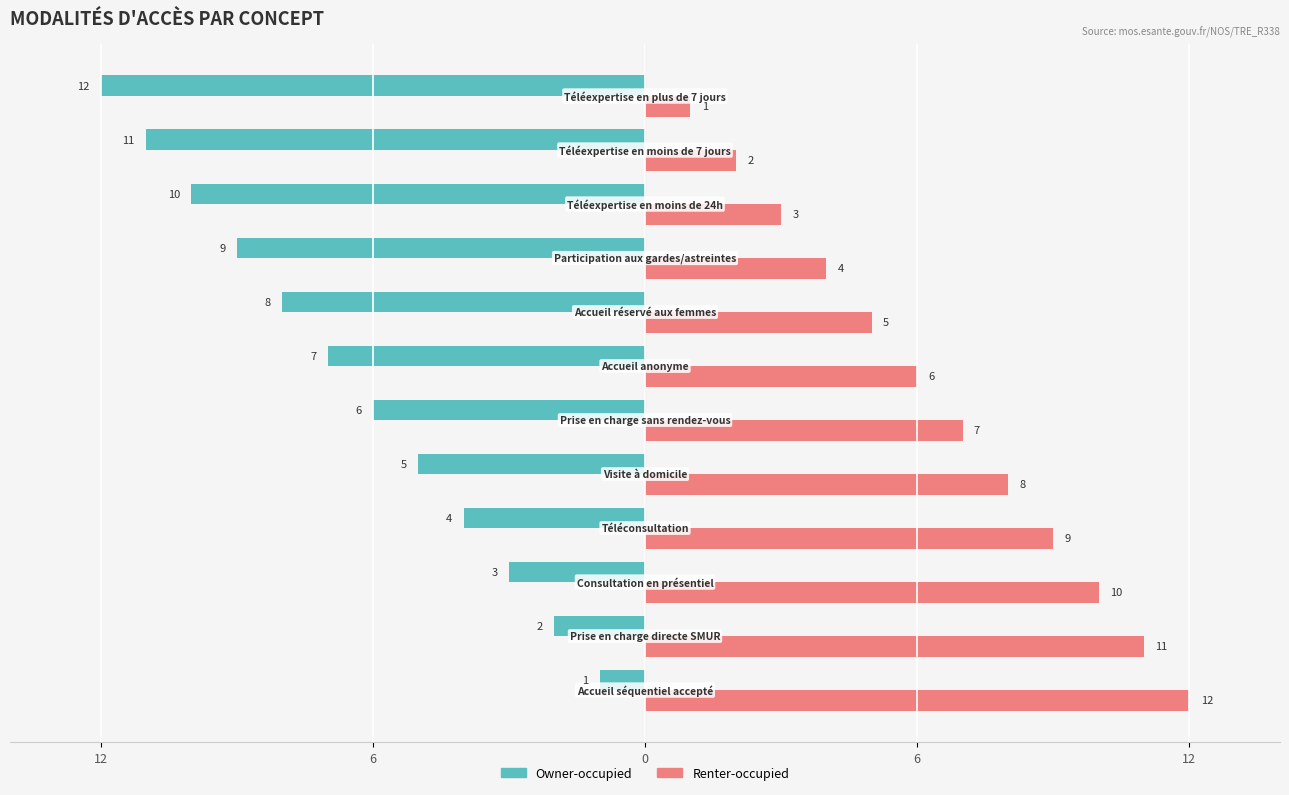

What are all the series names shown in the legend?

Owner-occupied, Renter-occupied